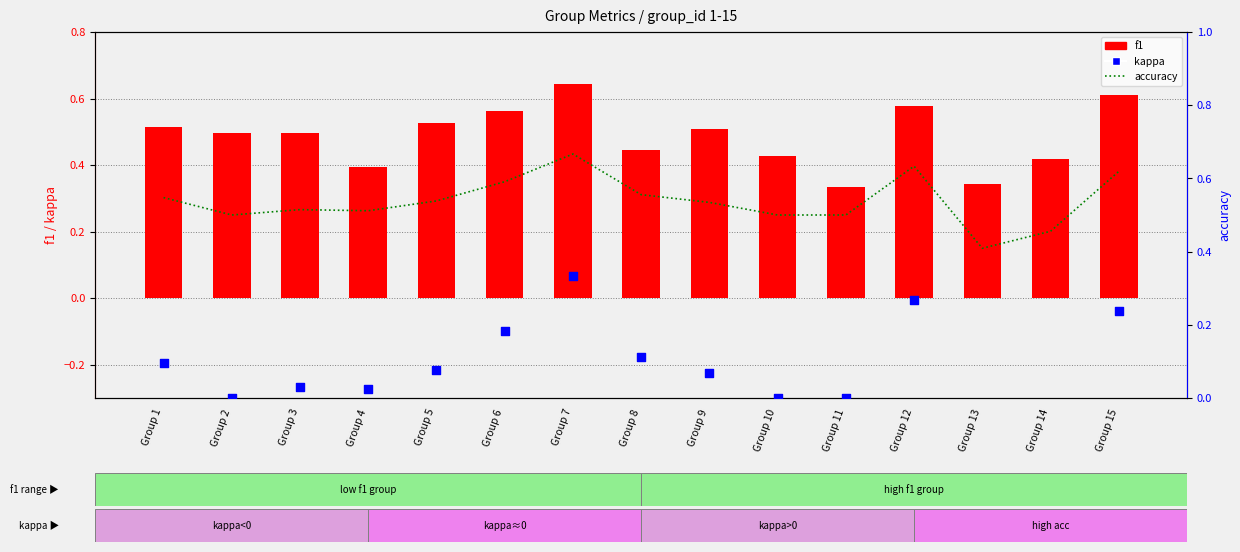

What are all the series names shown in the legend?

f1, accuracy, kappa